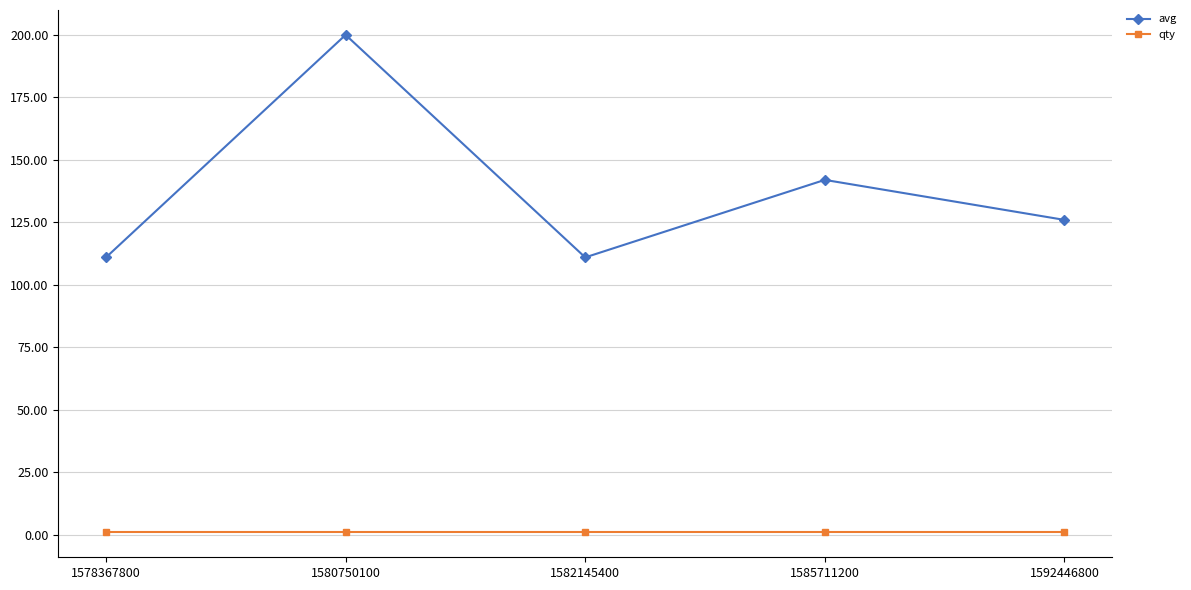

Reading right to left, transcribe all the data shown in this chart.

avg: 126	142	111	200	111
qty: 1	1	1	1	1